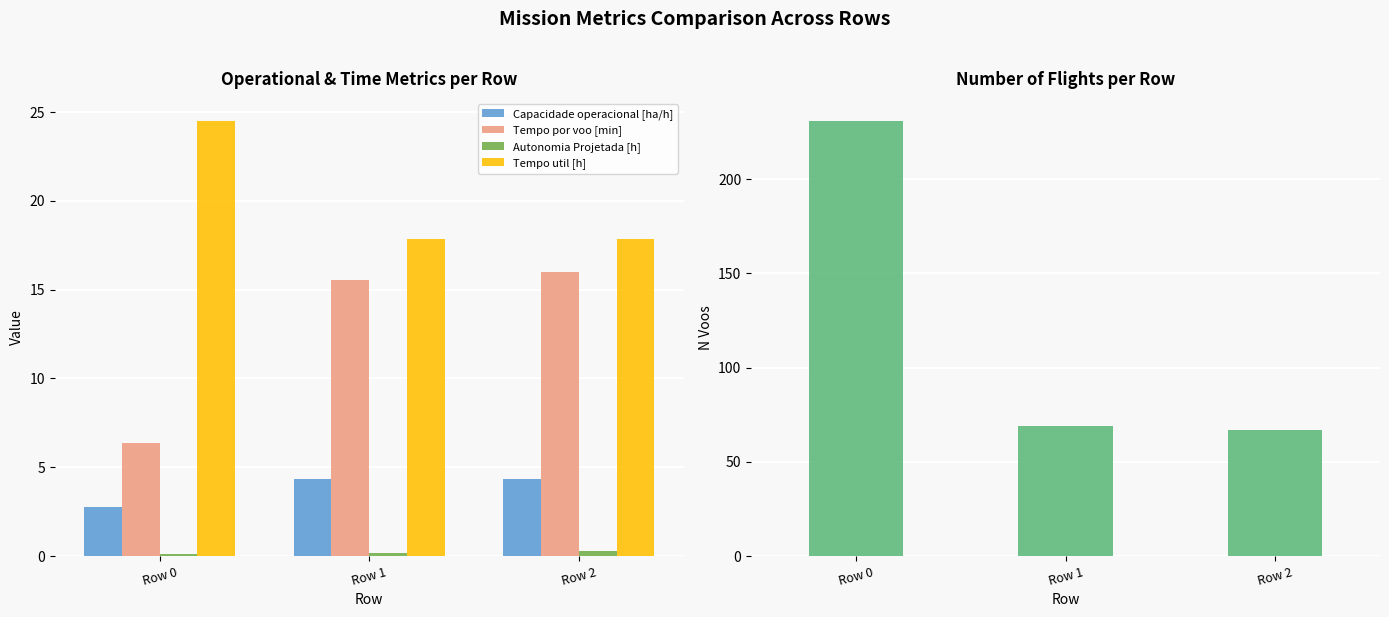

How many categories are shown in the chart?

3